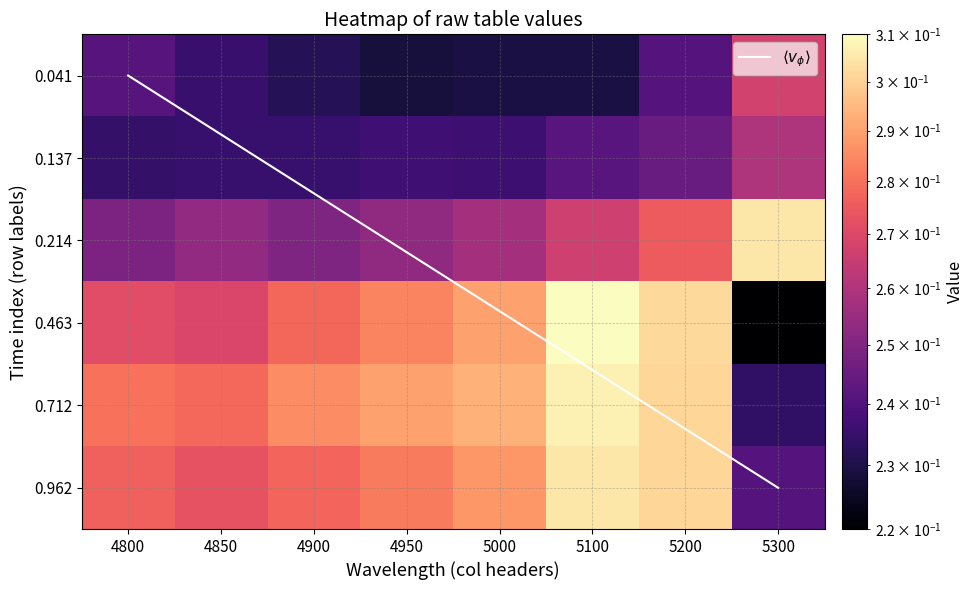

At which label does 0.136986301369863 reach its minimum?

4800